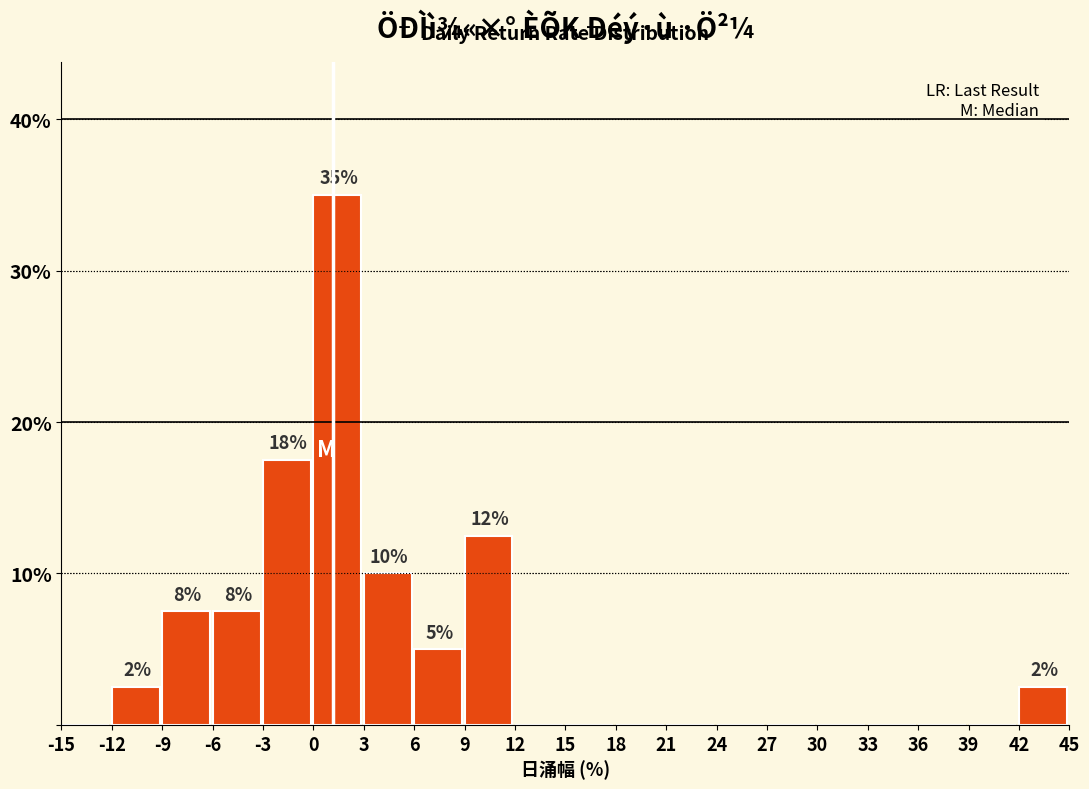

Which range on the x-axis has the tallest bar?

0 to 3